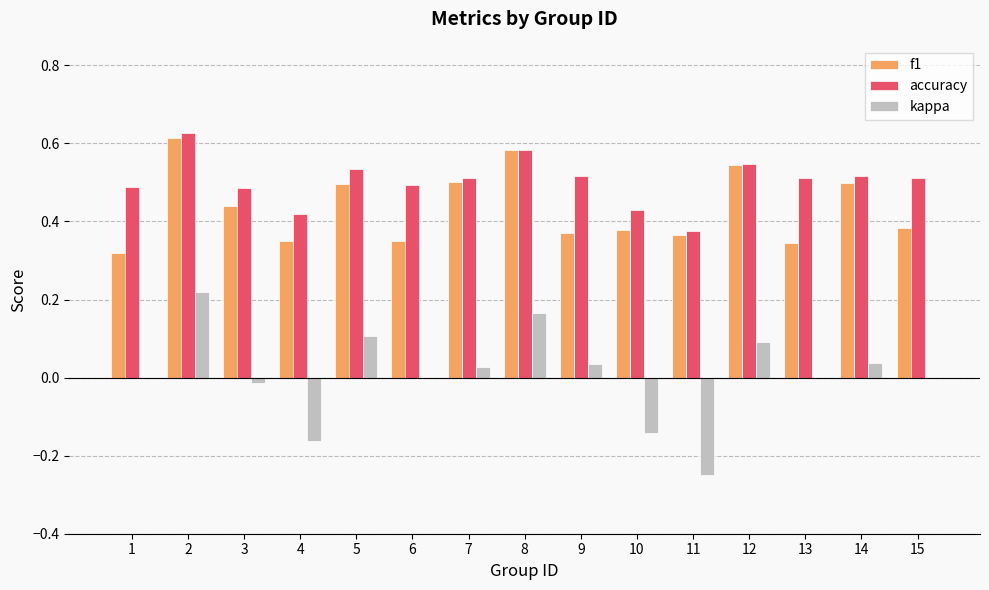

The value of accuracy at 3 is 0.5. True or false?

True